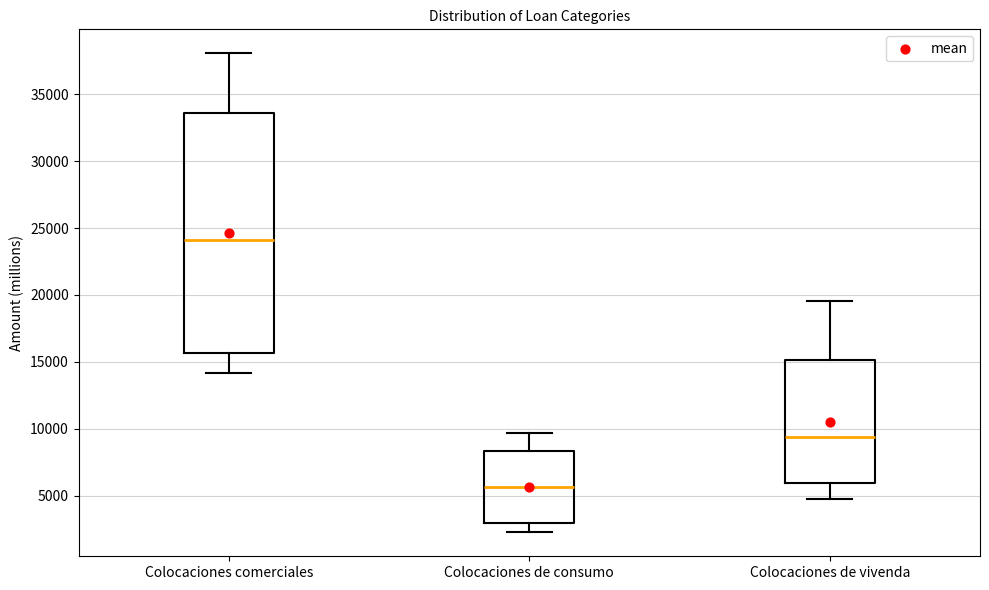

Where is the lower edge of the box for Colocaciones de consumo on the y-axis? The values are not printed on the chart, so give them approximately, as read against the axis.

3000